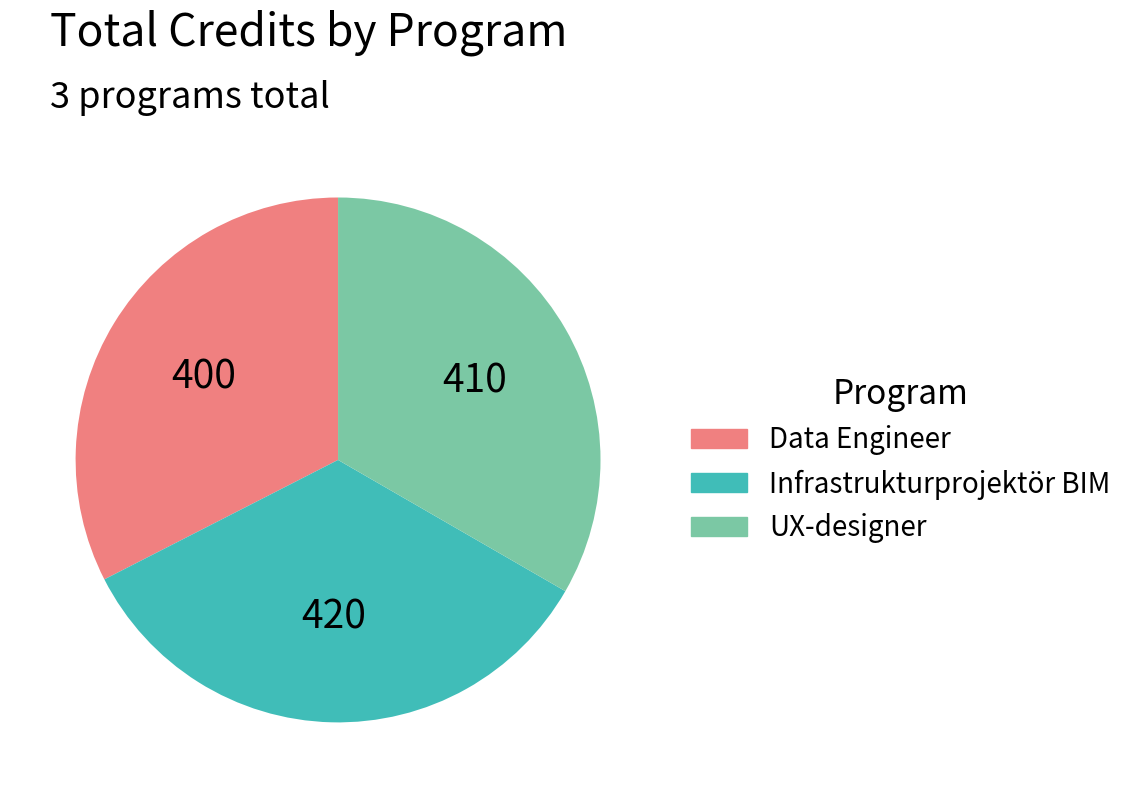

Between Infrastrukturprojektör BIM and Data Engineer, which is larger?

Infrastrukturprojektör BIM